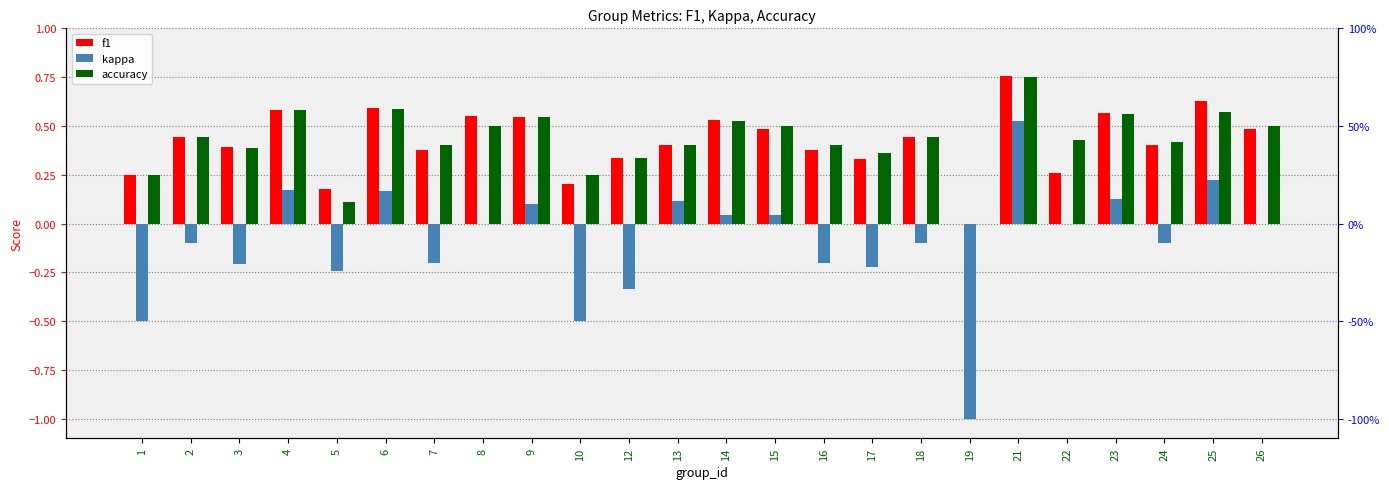

What is the maximum value shown in the chart?

0.8